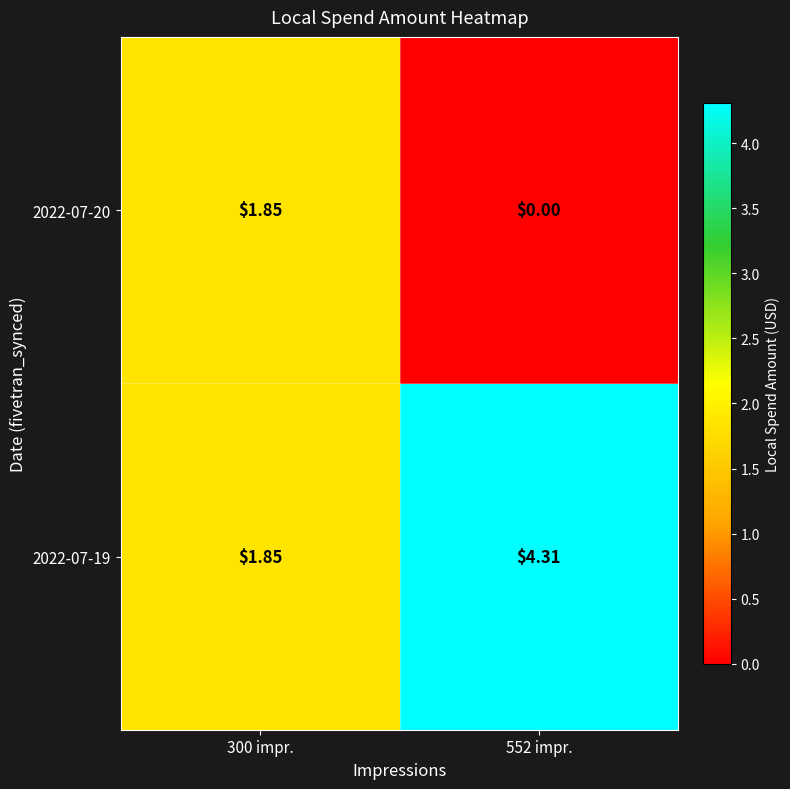

How many series are shown in this chart?

2